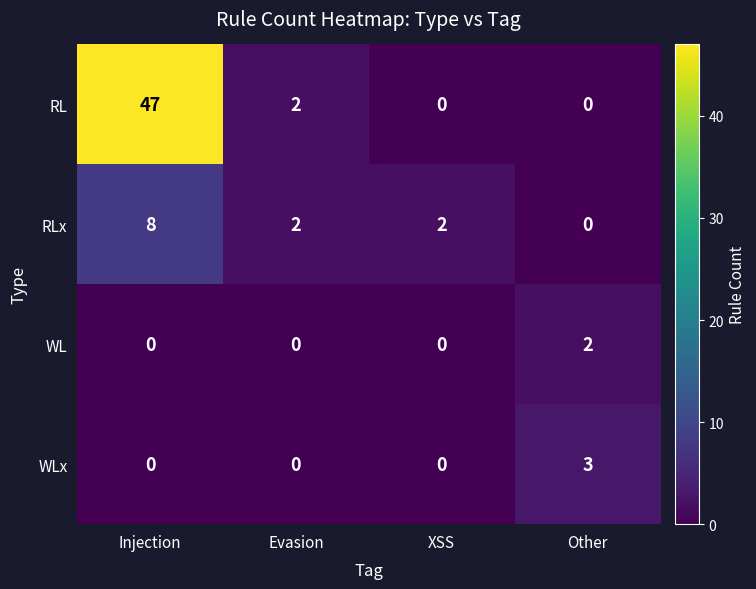

Is the value of RLx at Injection greater than the value of RL at Other?

Yes